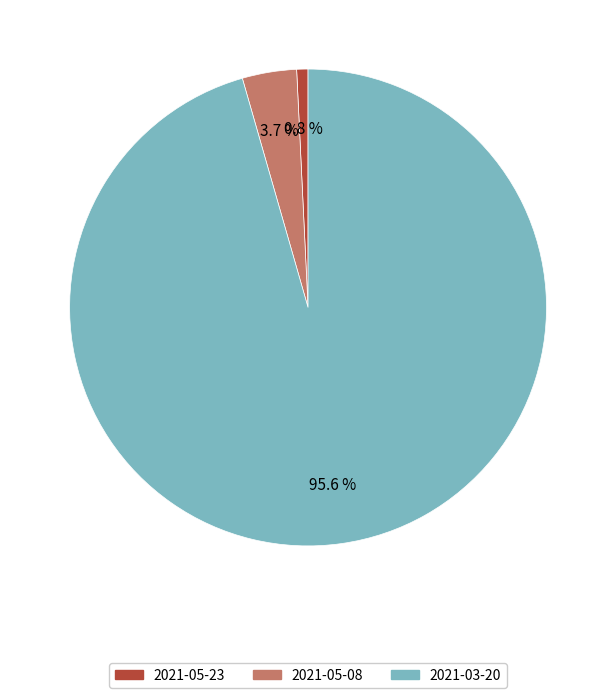

Count the number of slices in the pie.

3